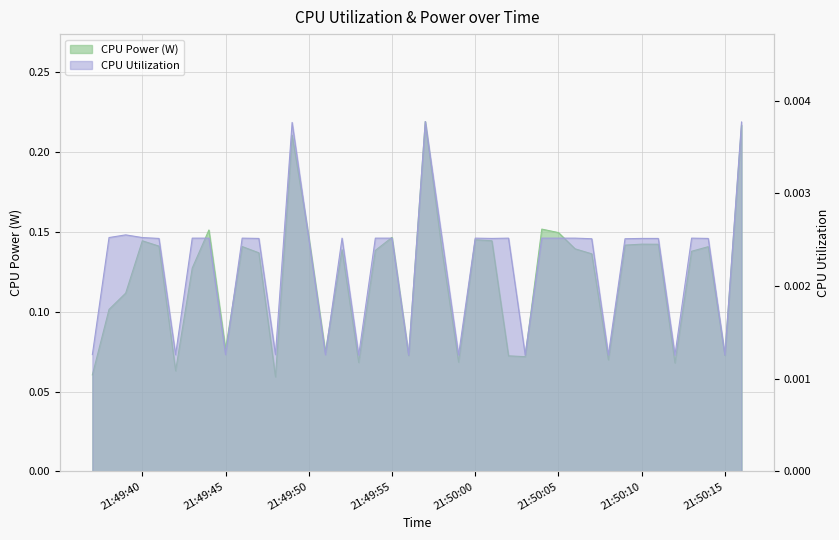

Between 2025-03-26 21:49:46 and 2025-03-26 21:50:07, which is larger?

2025-03-26 21:49:46